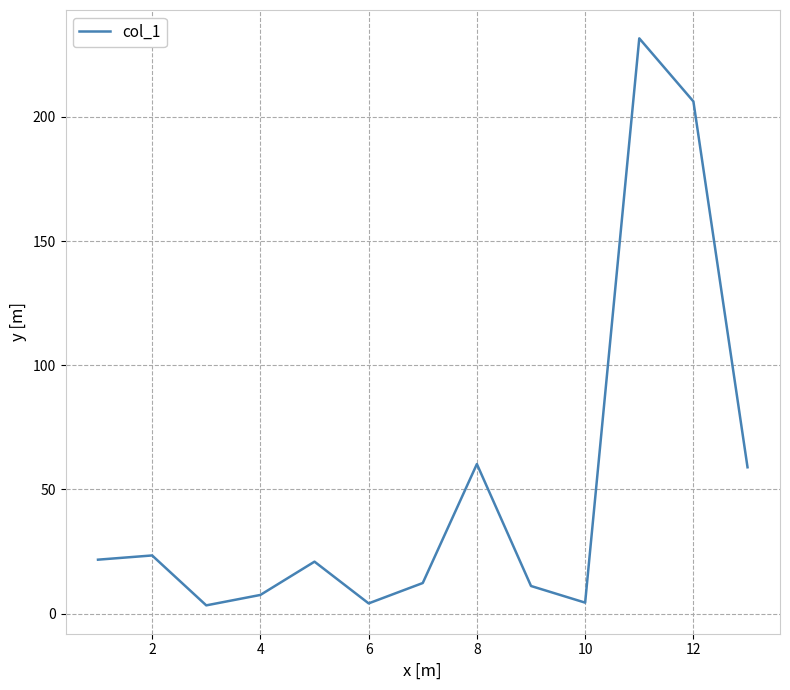

What is the greatest value displayed?

231.6